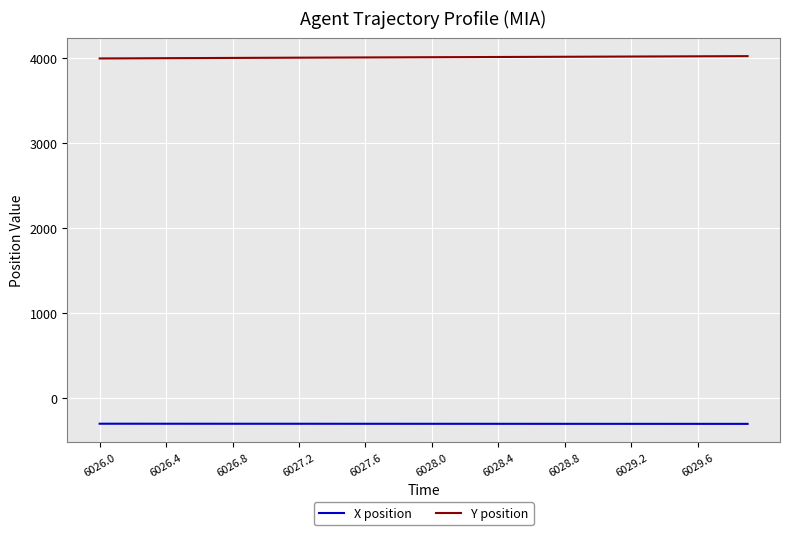

List the series in order of their peak value, lowest first.

X position, Y position